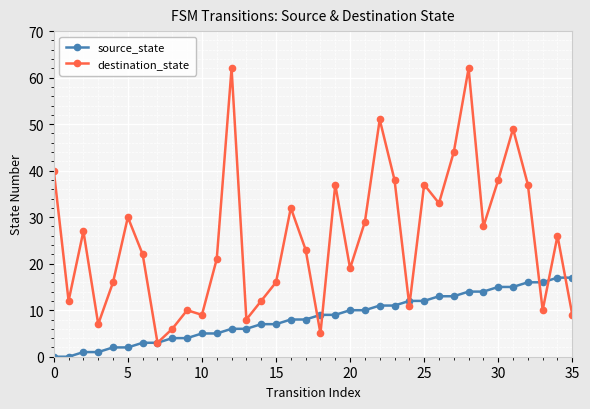

How many values in the destination_state series are below 26?

18